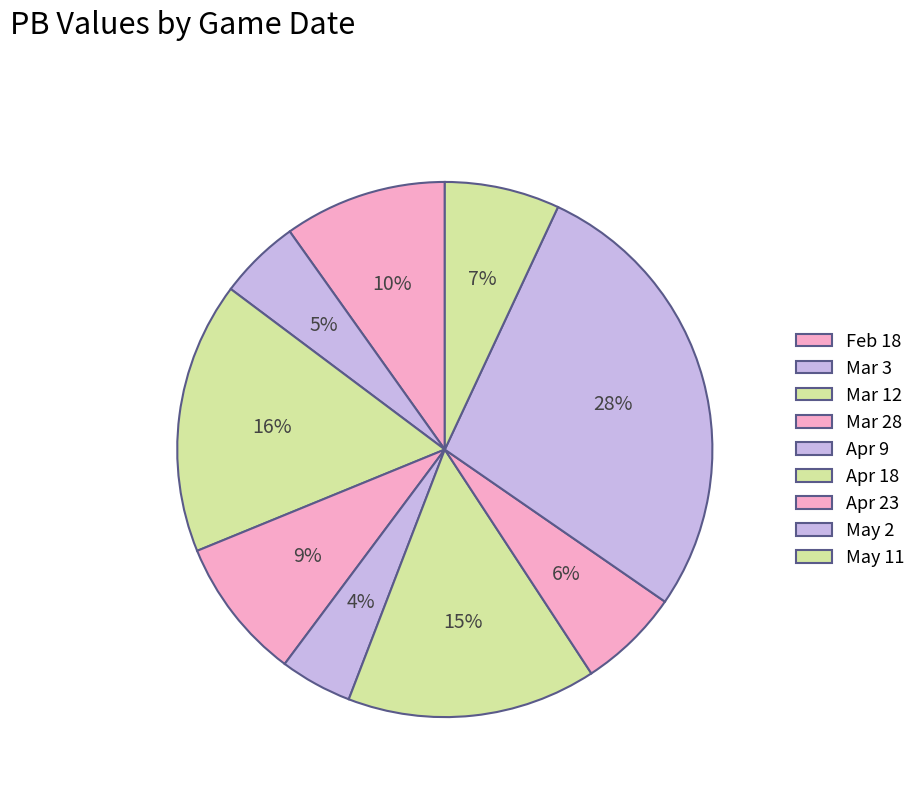

Rank the categories by value from highest to lowest.

May 2, Mar 12, Apr 18, Feb 18, Mar 28, May 11, Apr 23, Mar 3, Apr 9